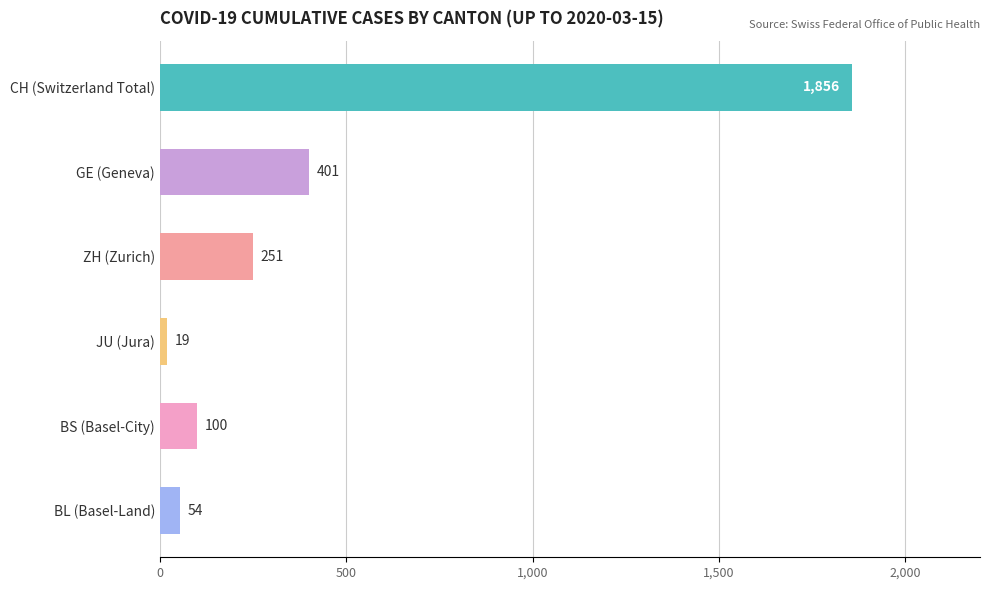

What value does the data have at BS (Basel-City), to the nearest 100?

100